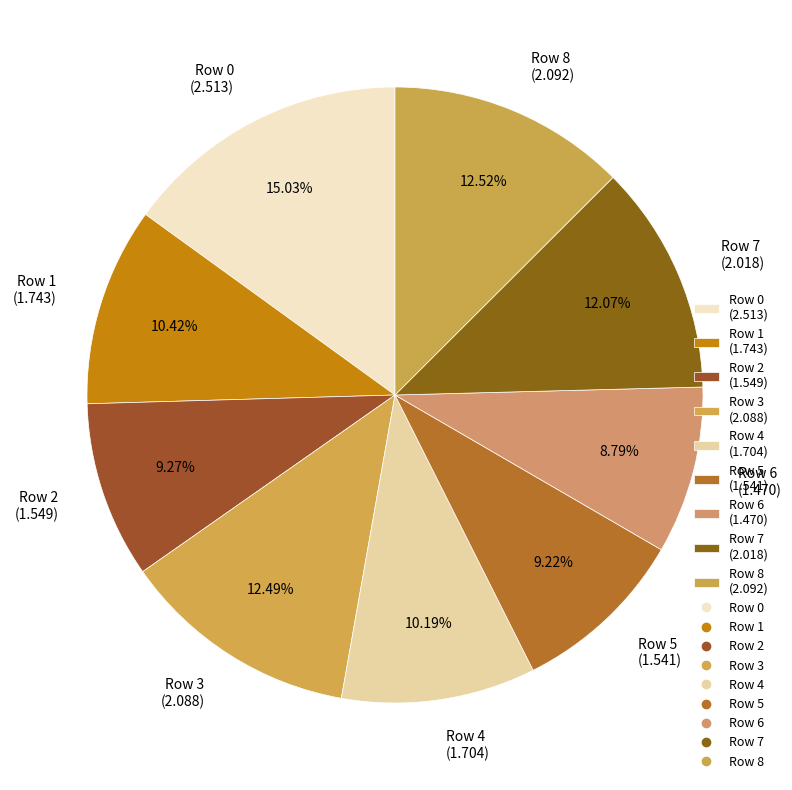

Approximately how many times larger is the value at Row 0 (2.513) compared to Row 4 (1.704)?

1.5